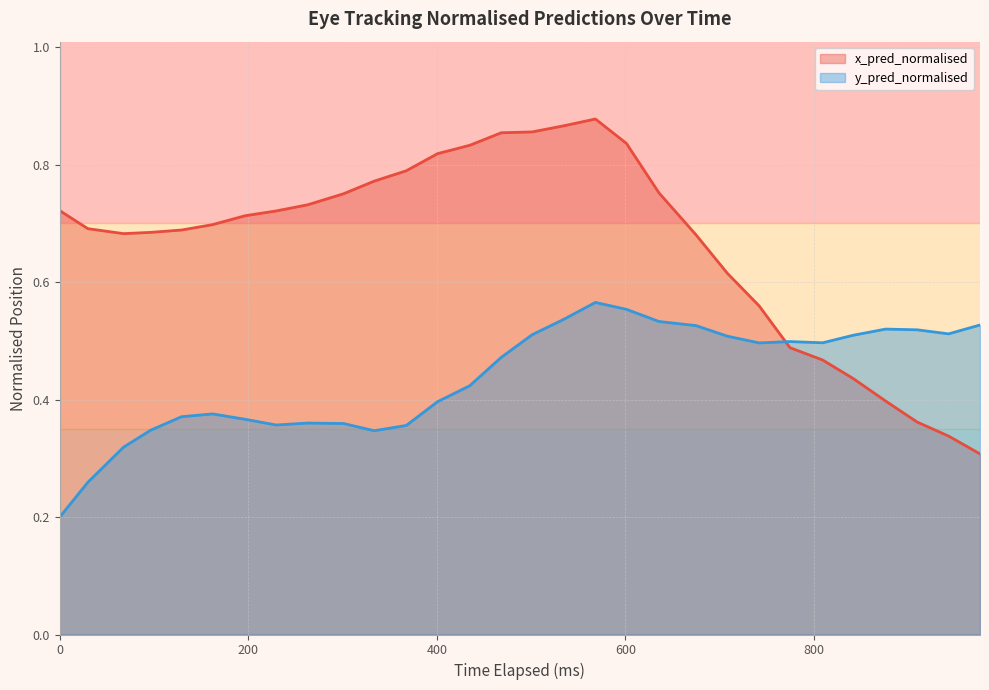

List the series in order of their overall mean, highest first.

x_pred_normalised, y_pred_normalised